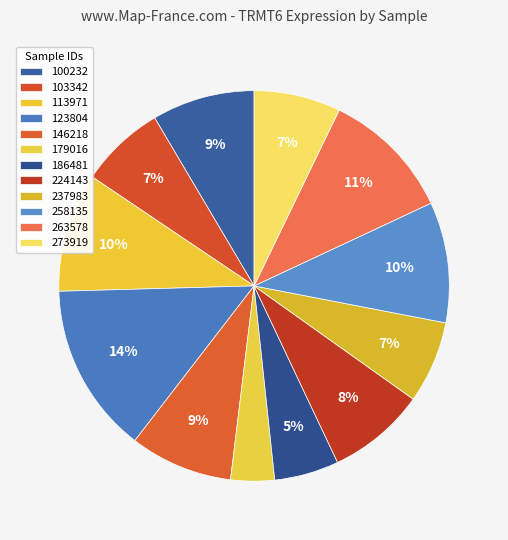

To the nearest percent, what is the combined percentage of 263578 and 103342?

18%